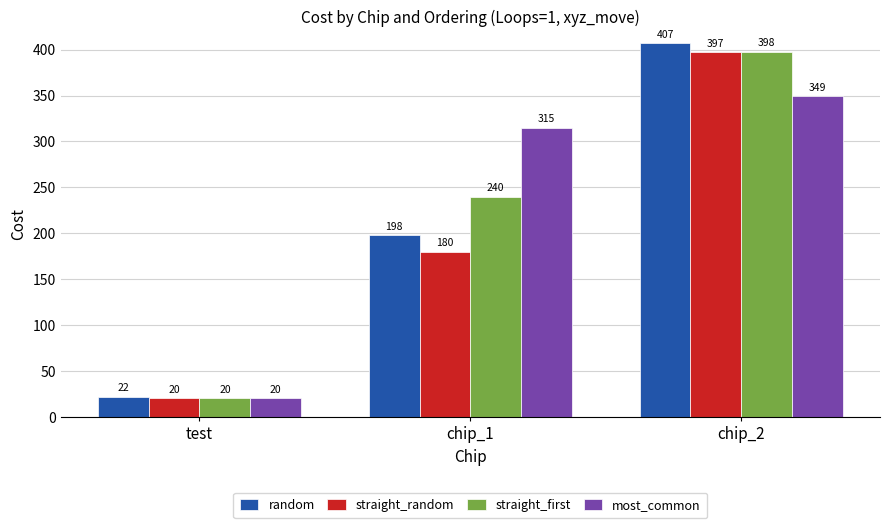

How many values in the straight_first series are below 240?

1